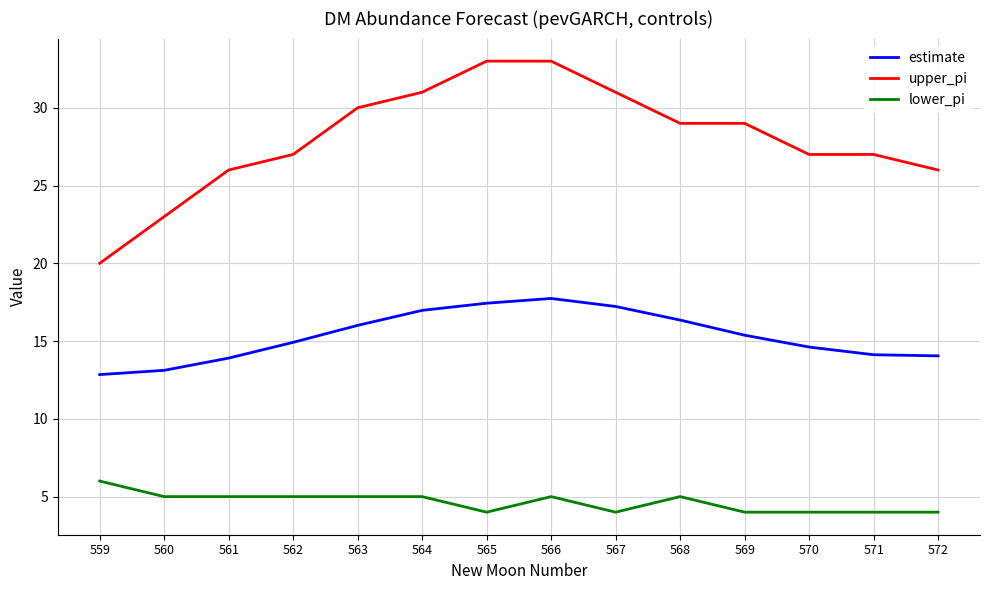

Is it true that estimate equals 13.9 at 561?

True